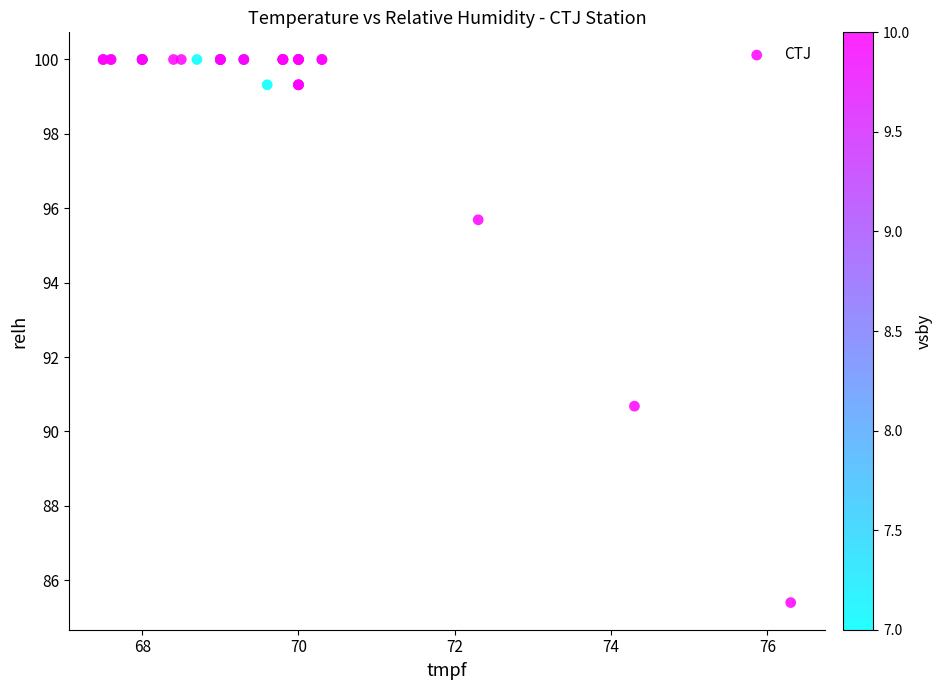

What Y value in the scatter plot is closest to 92?

90.7